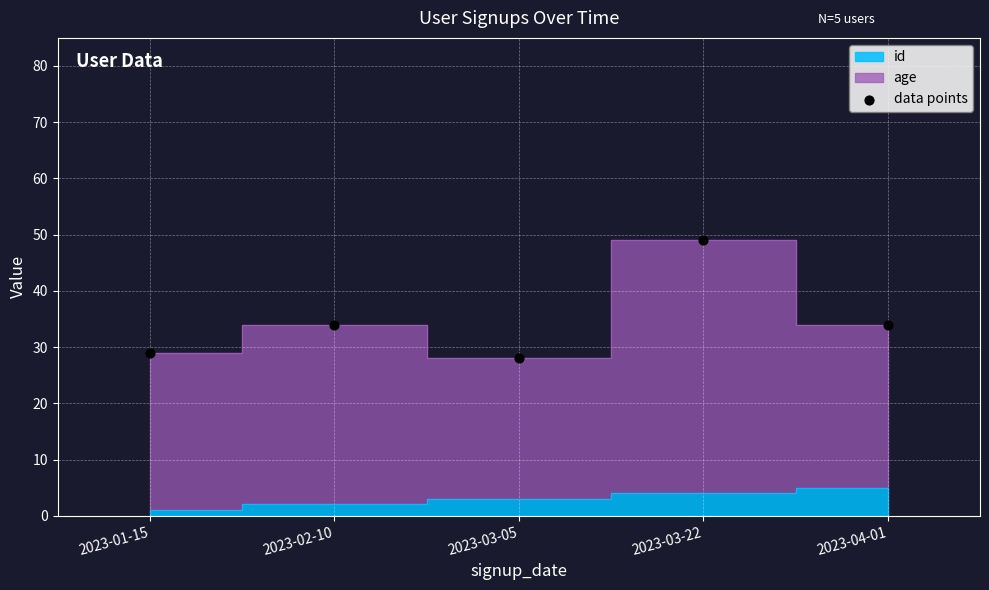

What is the average Y value?

35